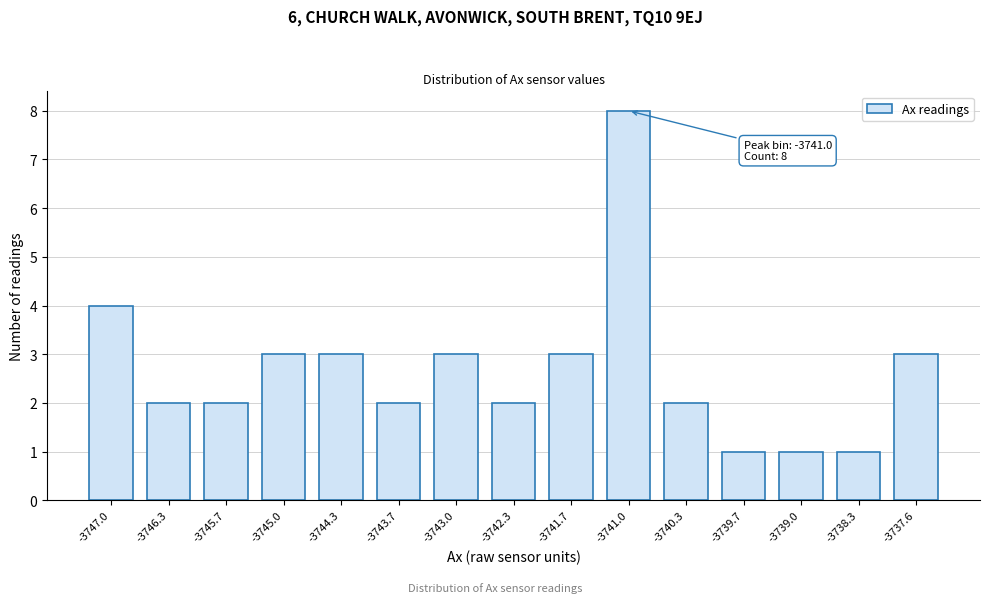

Reading right to left, list all the values displayed in this chart.

-3737.6=3	-3738.3=1	-3739.0=1	-3739.7=1	-3740.3=2	-3741.0=8	-3741.7=3	-3742.3=2	-3743.0=3	-3743.7=2	-3744.3=3	-3745.0=3	-3745.7=2	-3746.3=2	-3747.0=4